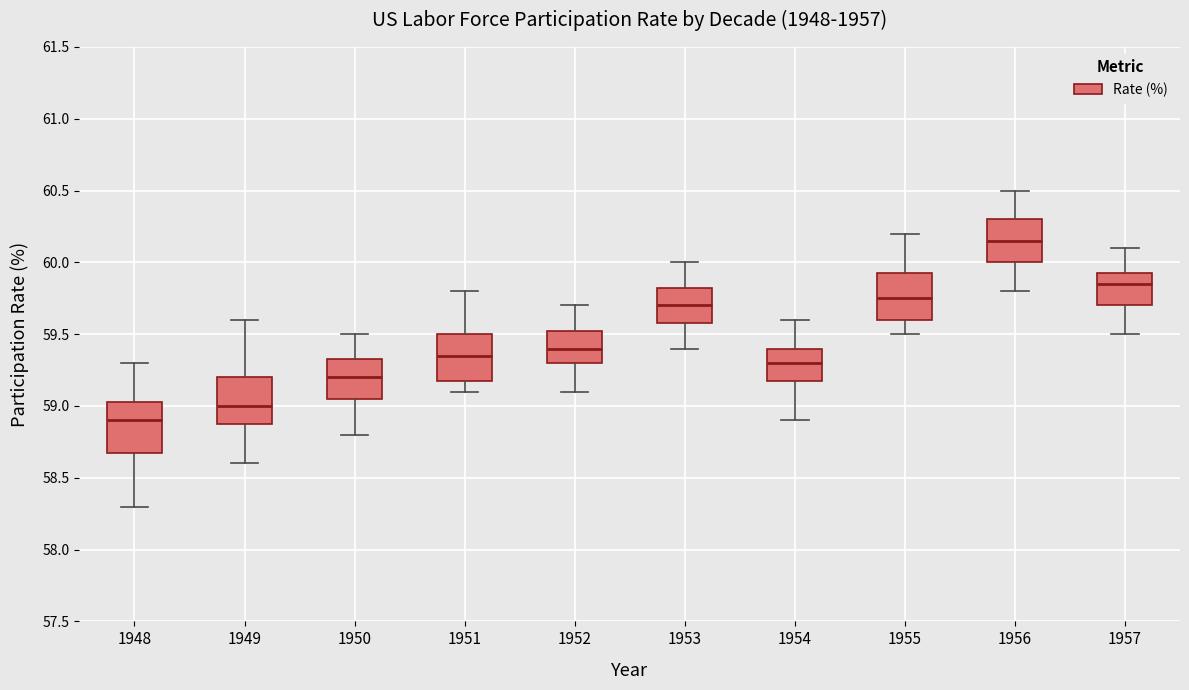

Which box has the lowest median line?

1948